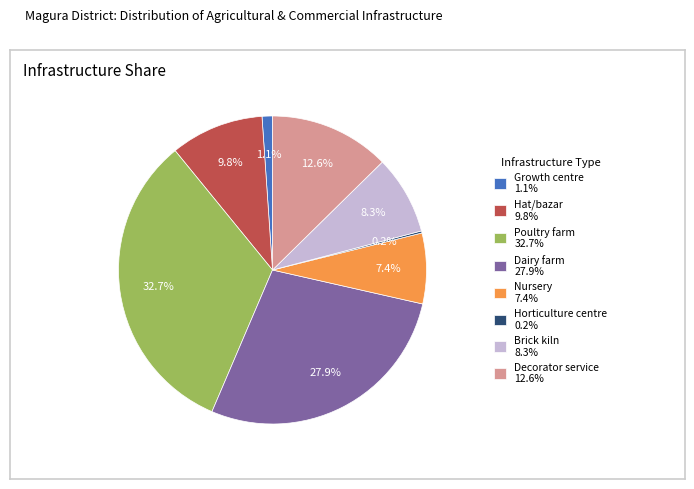

What percentage is NOT represented by Nursery?

92.6%